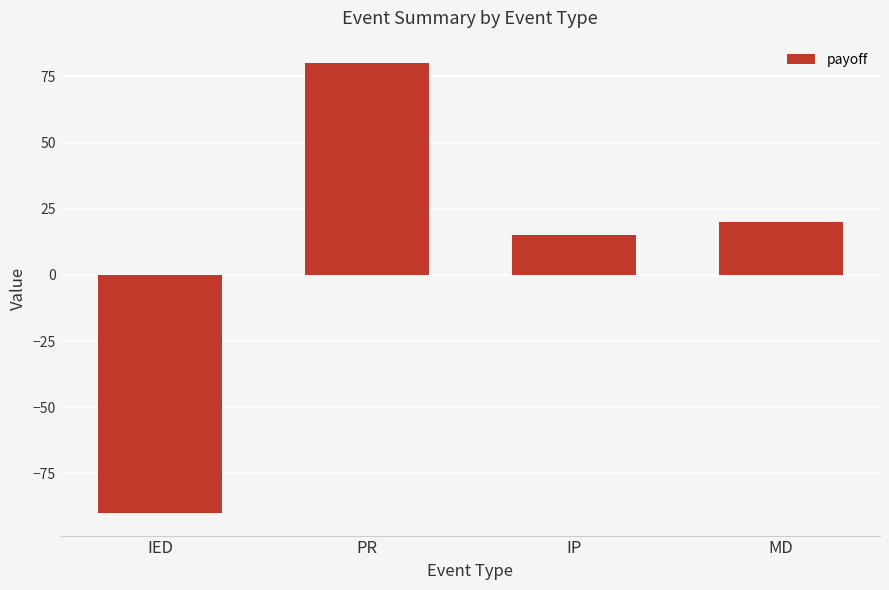

How many series are shown in this chart?

1